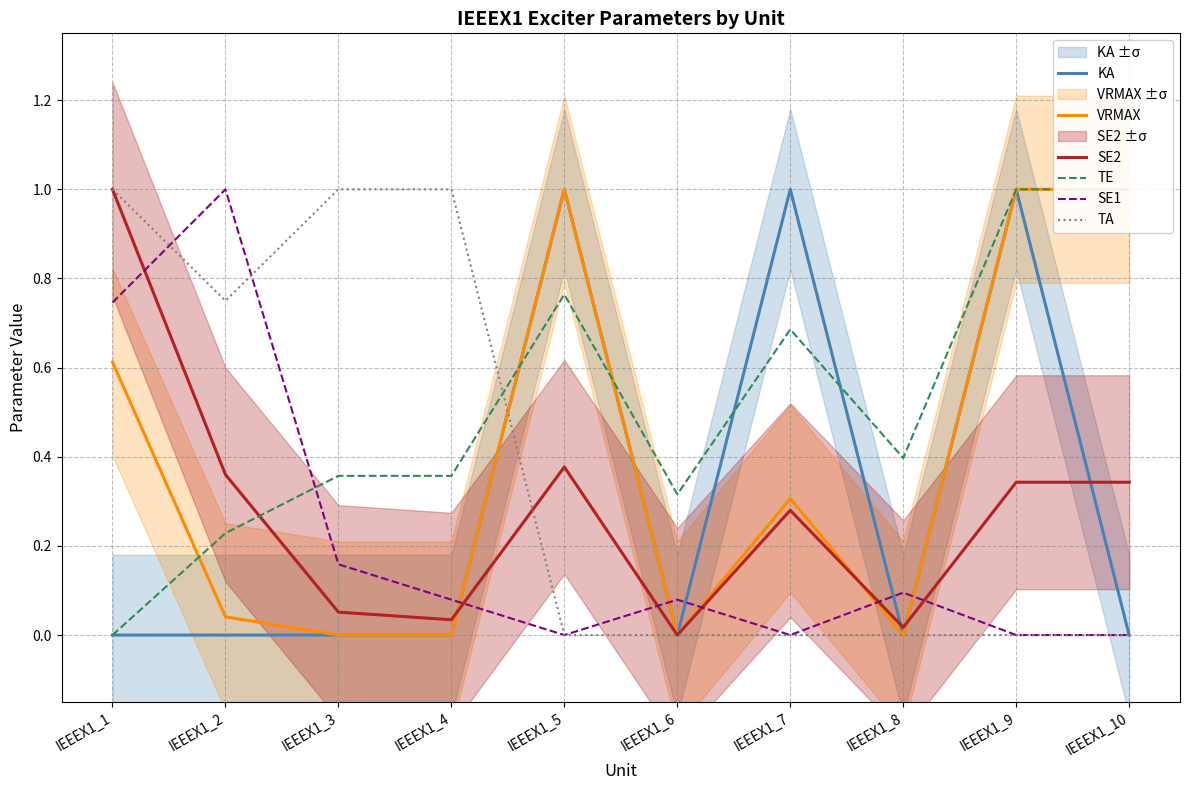

Rank the series by their maximum value, from lowest to highest.

KA, VRMAX, SE2, TE, SE1, TA